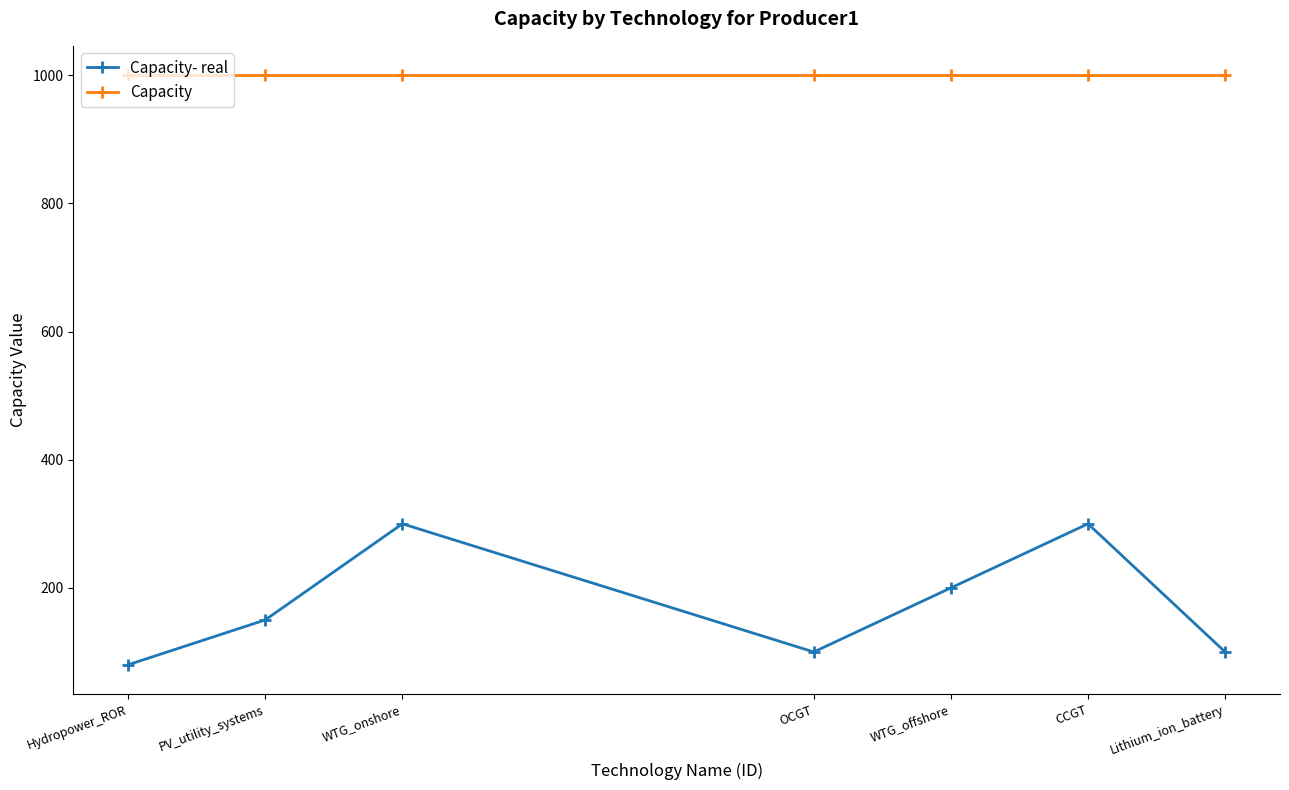

What is the value of the Capacity point at the 3rd from the left?

1000